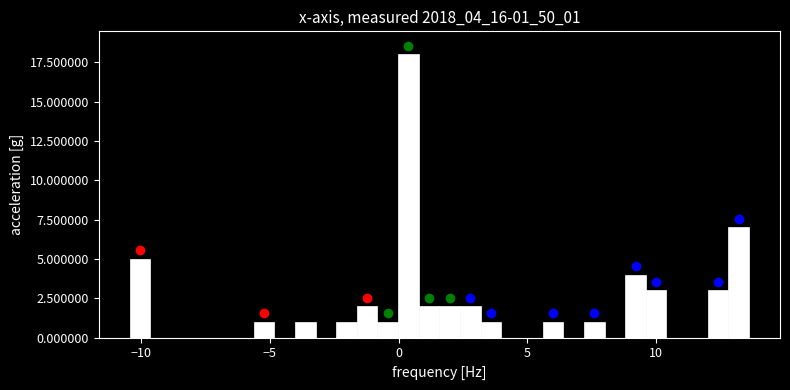

Around what value on the x-axis is the tallest bar? Give the approximate position of its centre, as read against the axis.

0.5